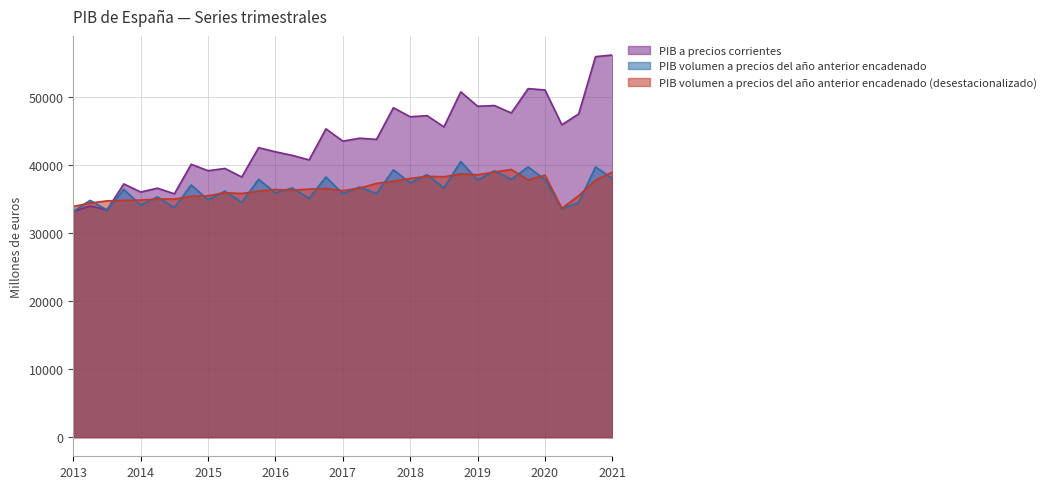

What position from the right is 01-04-2019?

8